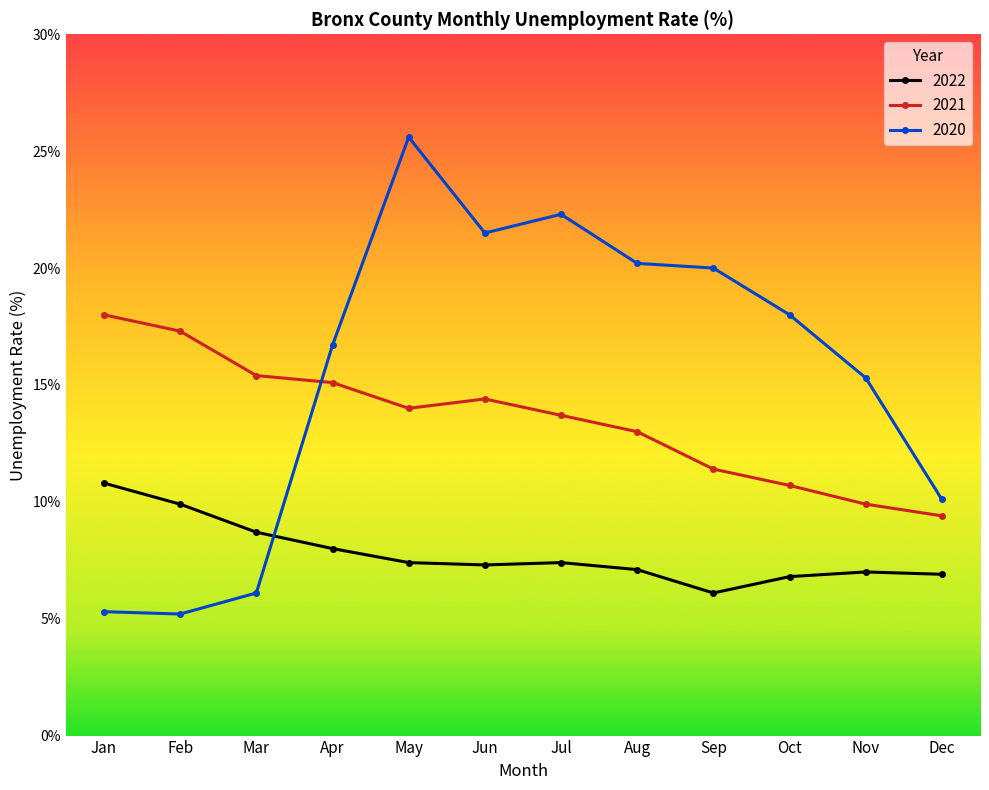

How many lines are shown in the chart?

3